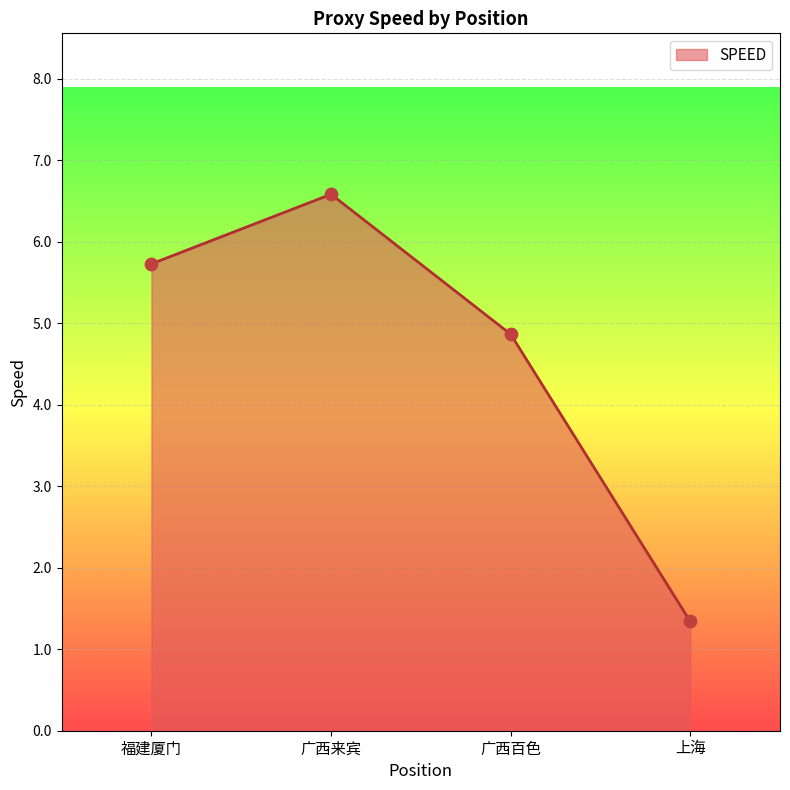

Approximately how many times larger is the value at 福建厦门 compared to 上海?

4.3